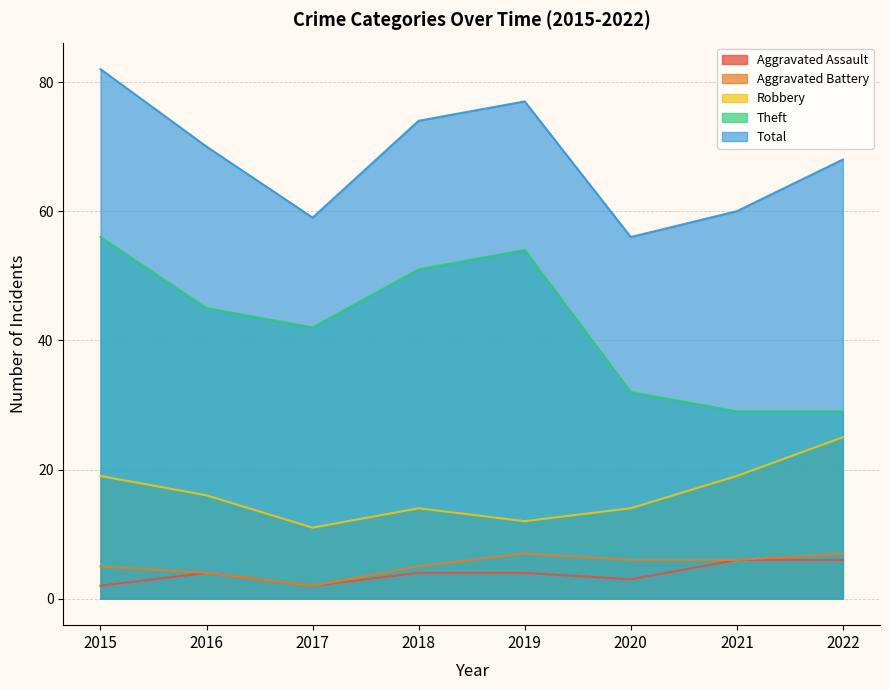

How many data points in Aggravated Assault are above 4?

2